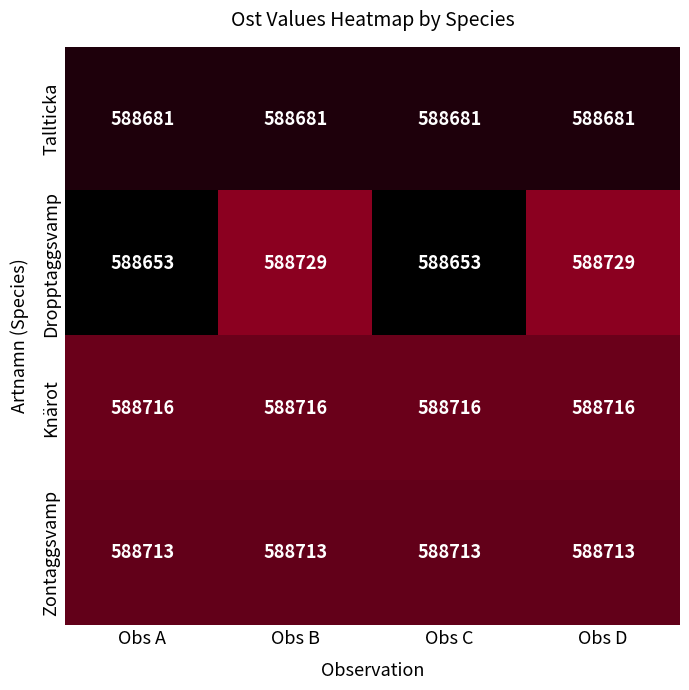

What is the difference between the second highest and minimum values in the Dropptaggsvamp series?

76